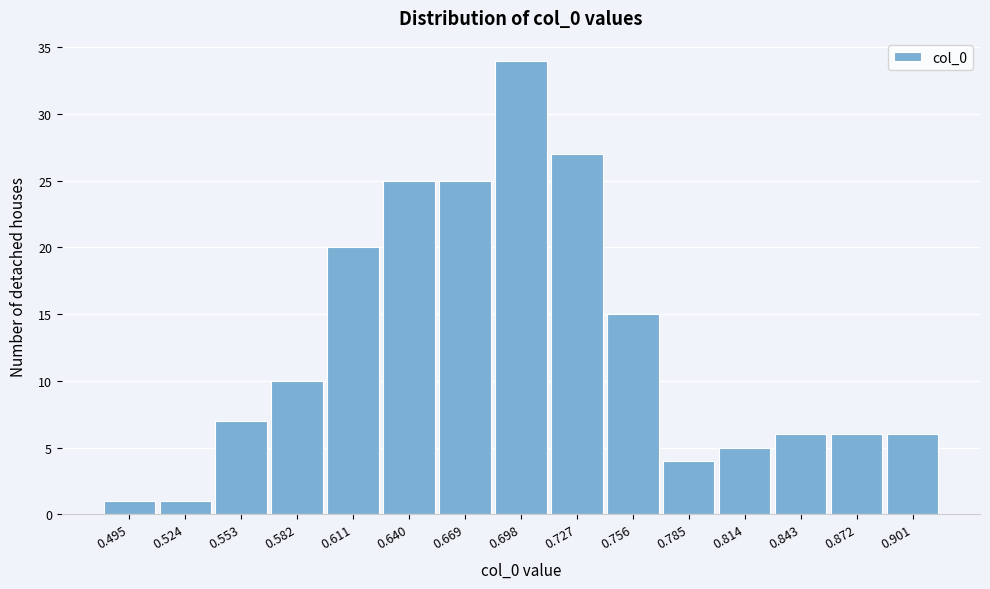

Reading left to right, extract all data points from this chart.

0.495=1	0.524=1	0.553=7	0.582=10	0.611=20	0.640=25	0.669=25	0.698=34	0.727=27	0.756=15	0.785=4	0.814=5	0.843=6	0.872=6	0.901=6